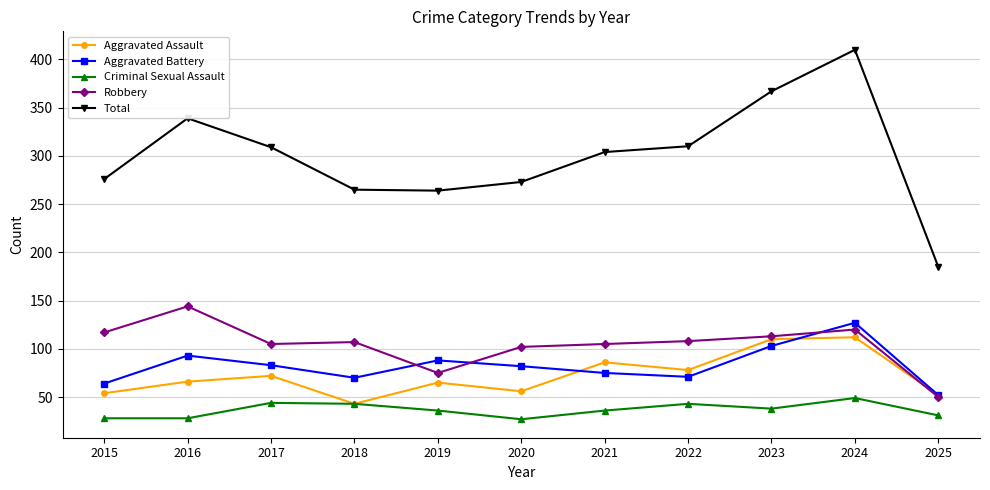

Which series ends up on top after the final intersection of Aggravated Assault and Robbery?

Aggravated Assault